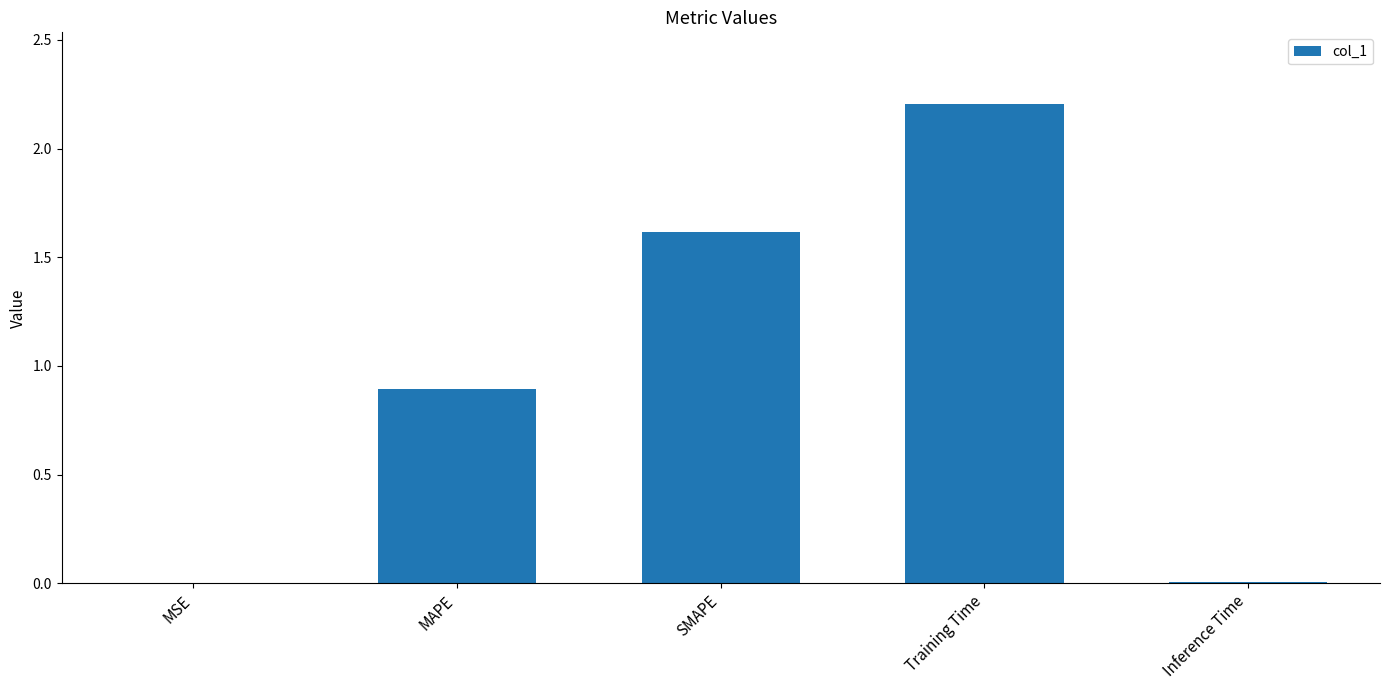

Where is the data nearest to the value 1?

MAPE